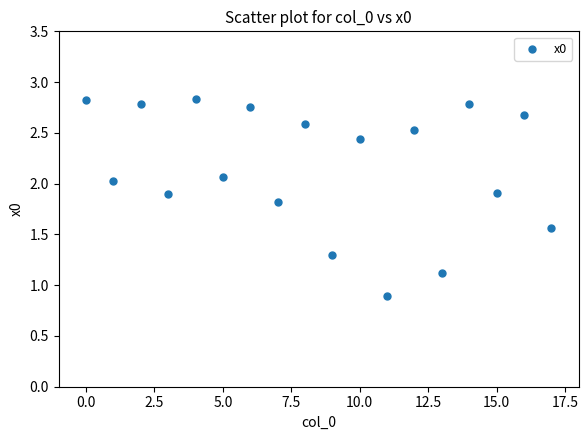

What is the range of Y values (max minus min)?

1.9